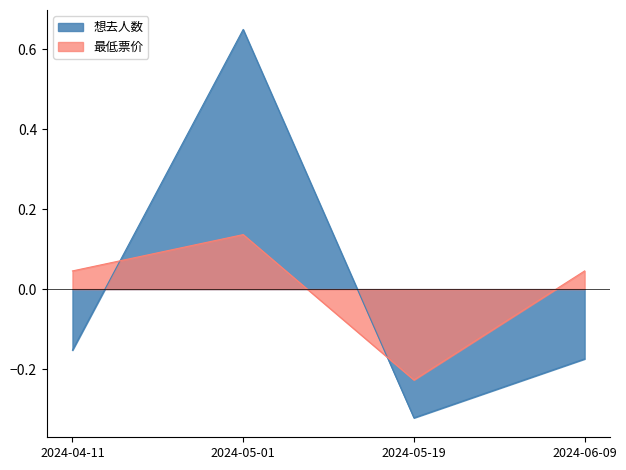

Is it true that 最低票价 equals -0.3 at 2024-05-19?

False